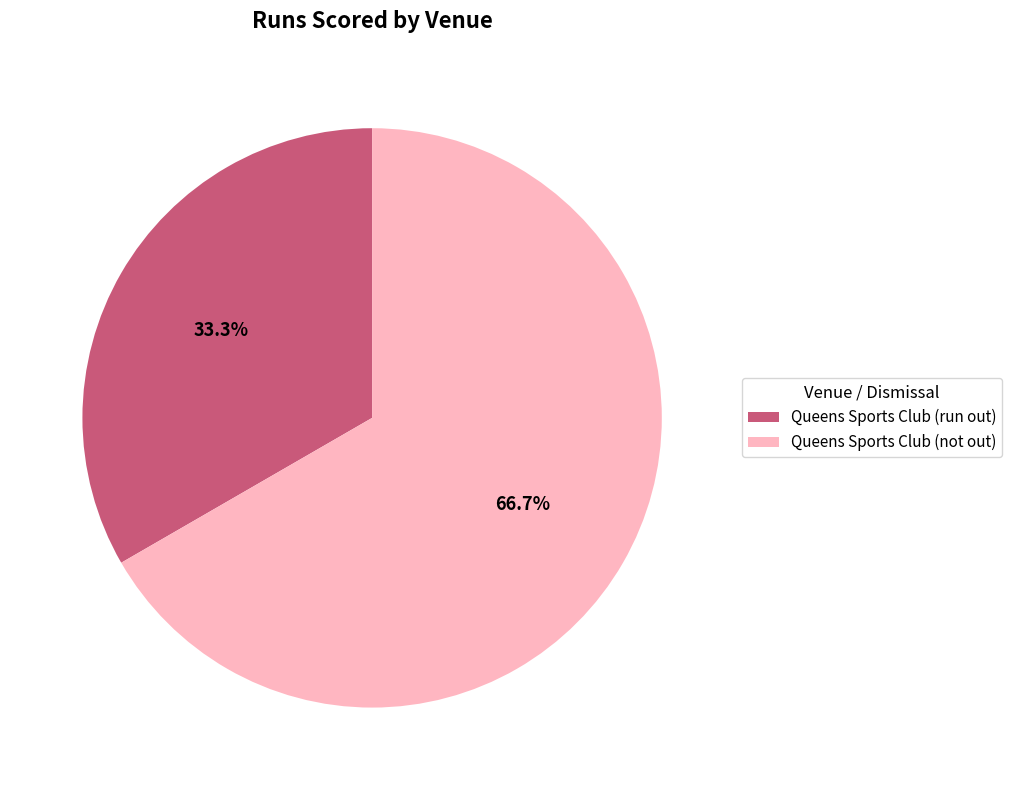

The Queens Sports Club (run out) slice represents 33% of the pie. True or false?

True